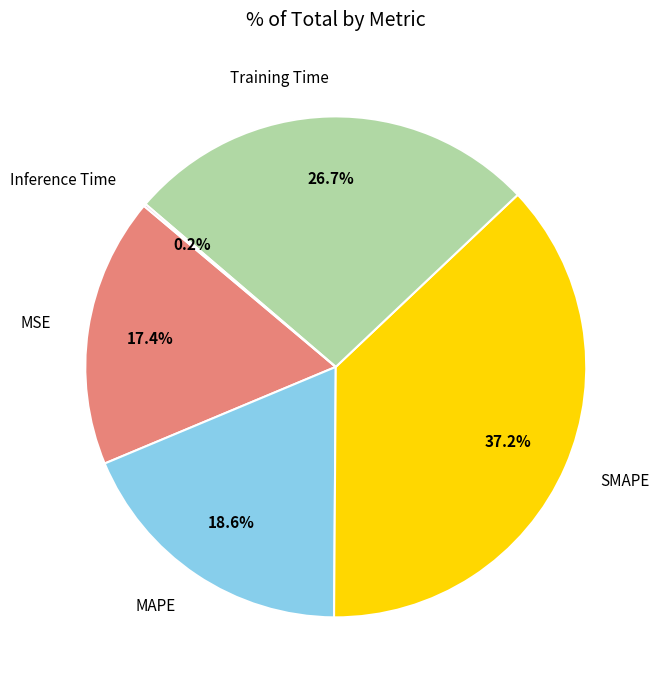

To the nearest percent, what is the difference between the largest and smallest slice percentages?

37%